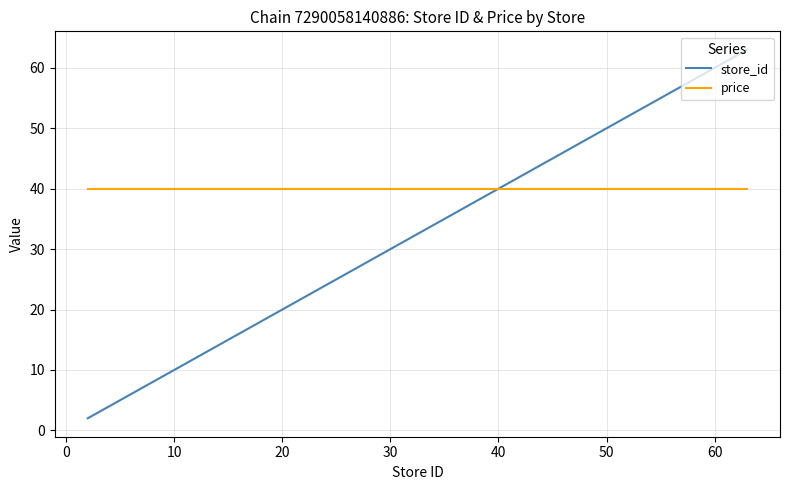

Reading right to left, list all the values displayed in this chart.

store_id: 63.0	58.0	57.0	55.0	54.0	53.0	49.0	45.0	44.0	43.0	42.0	41.0	39.0	37.0	36.0	35.0	34.0	32.0	31.0	30.0	27.0	26.0	14.0	11.0	9.0	7.0	6.0	2.0
price: 39.9	39.9	39.9	39.9	39.9	39.9	39.9	39.9	39.9	39.9	39.9	39.9	39.9	39.9	39.9	39.9	39.9	39.9	39.9	39.9	39.9	39.9	39.9	39.9	39.9	39.9	39.9	39.9